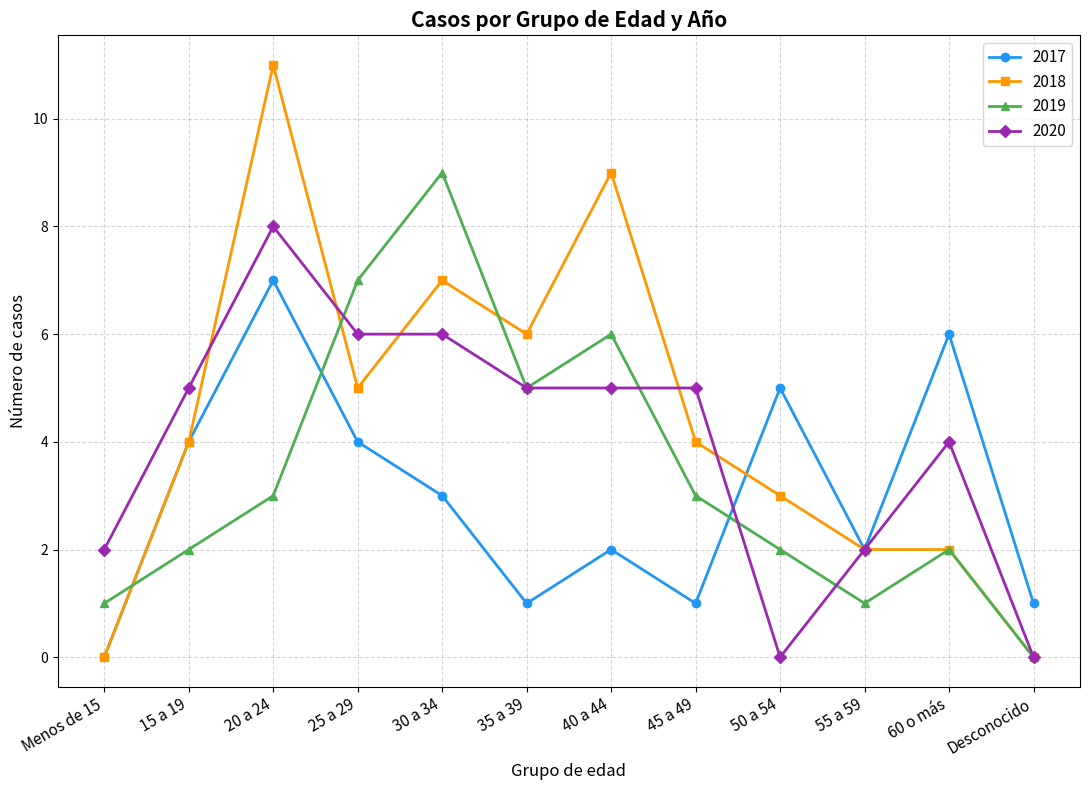

Between which two adjacent categories do 2019 and 2017 first intersect?

Menos de 15 and 15 a 19